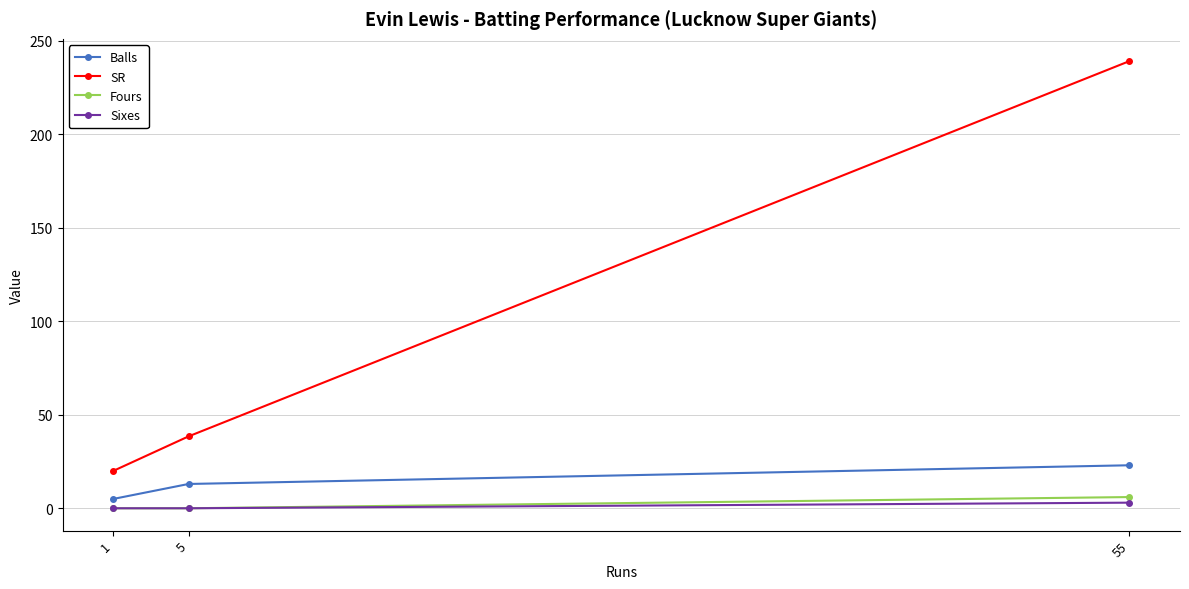

Where is SR nearest to the value 129?

5